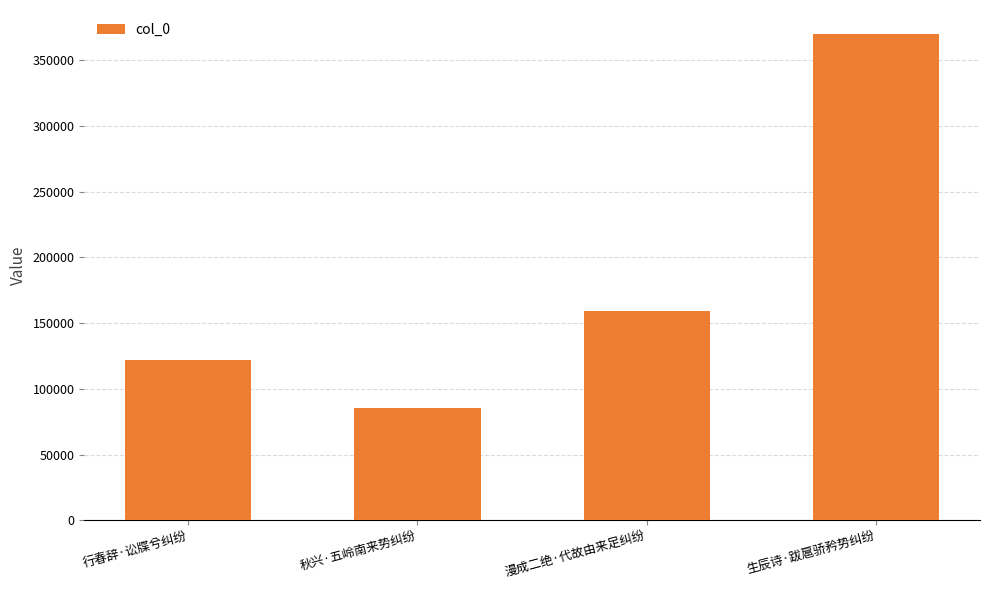

What is the average value?

183990